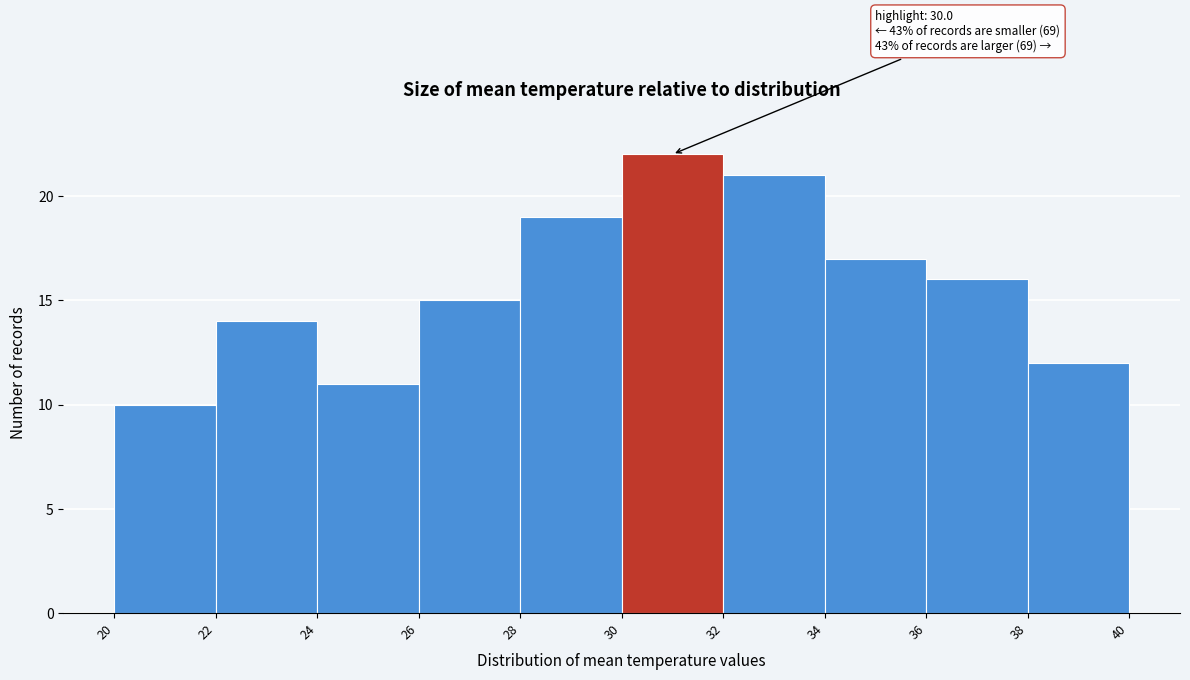

Over which range of the x-axis is the bar tallest?

30 to 32